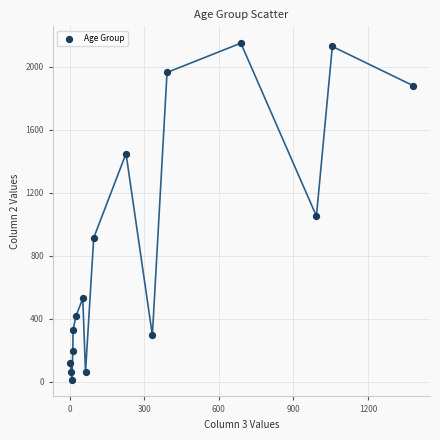

What is the range of Y values (max minus min)?

2136